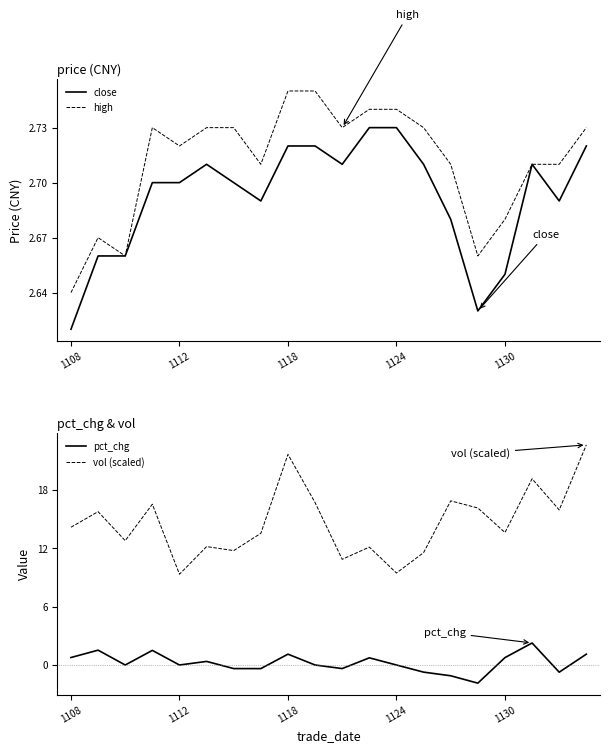

Is it true that close equals 2.7 at 18?

True